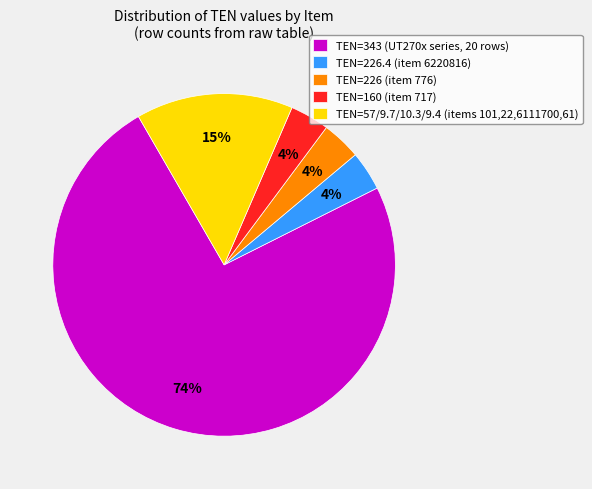

Is there any slice that represents more than half of the pie?

Yes